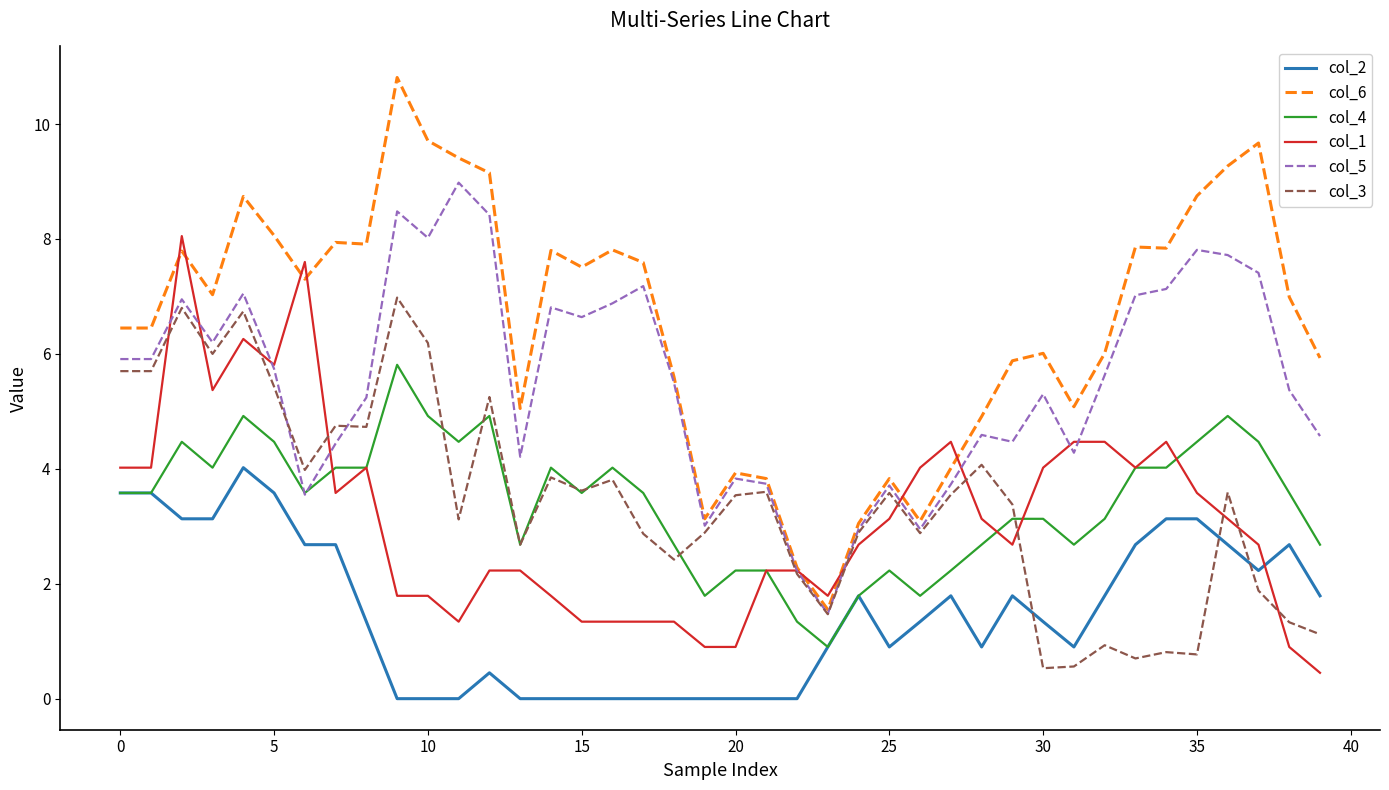

Which series has the largest total across all categories?

col_6